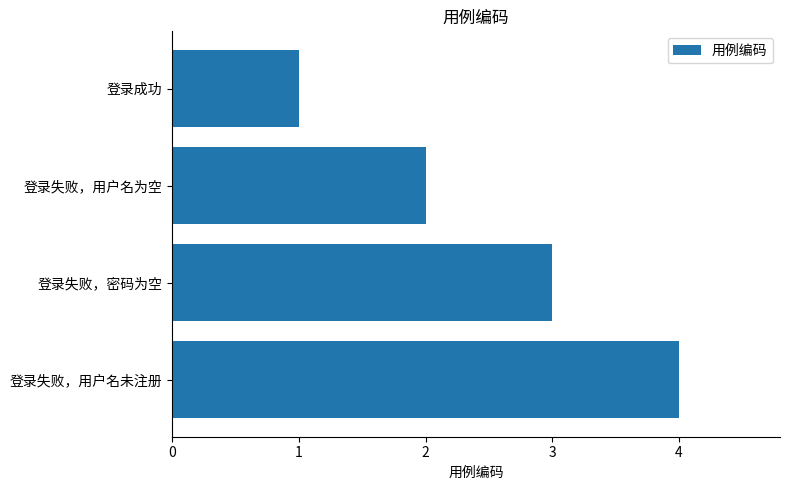

What is the change in value from 登录失败，密码为空 to 登录失败，用户名未注册?

+1